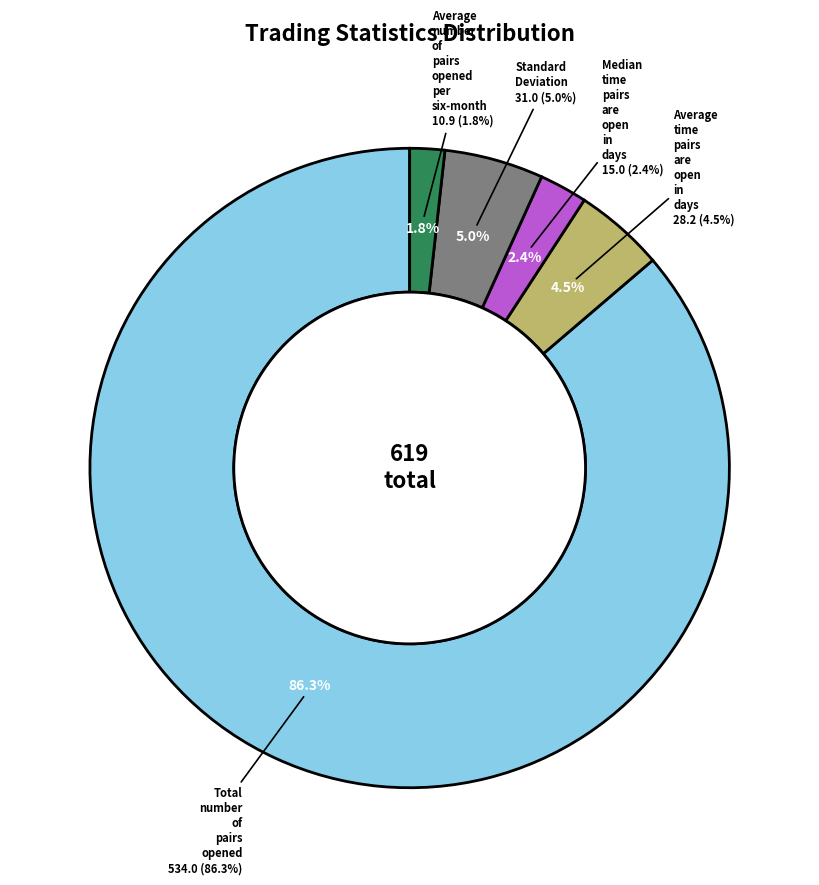

Which has a higher value, Total_number_of_pairs_opened or Standard_Deviation?

Total_number_of_pairs_opened